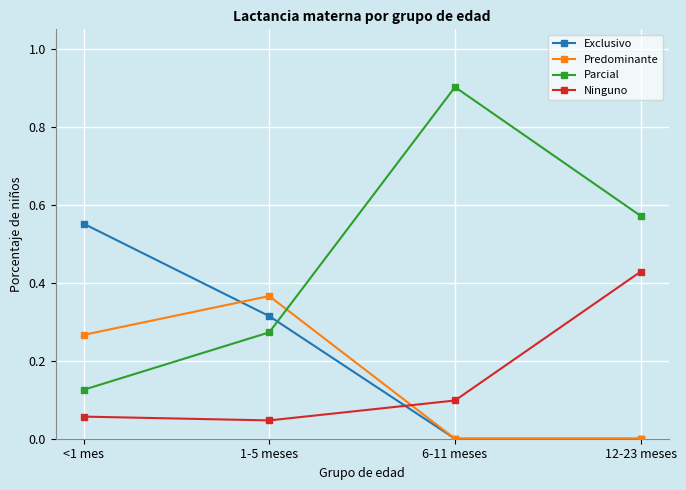

True or false: Exclusivo and Parcial intersect in this chart.

True